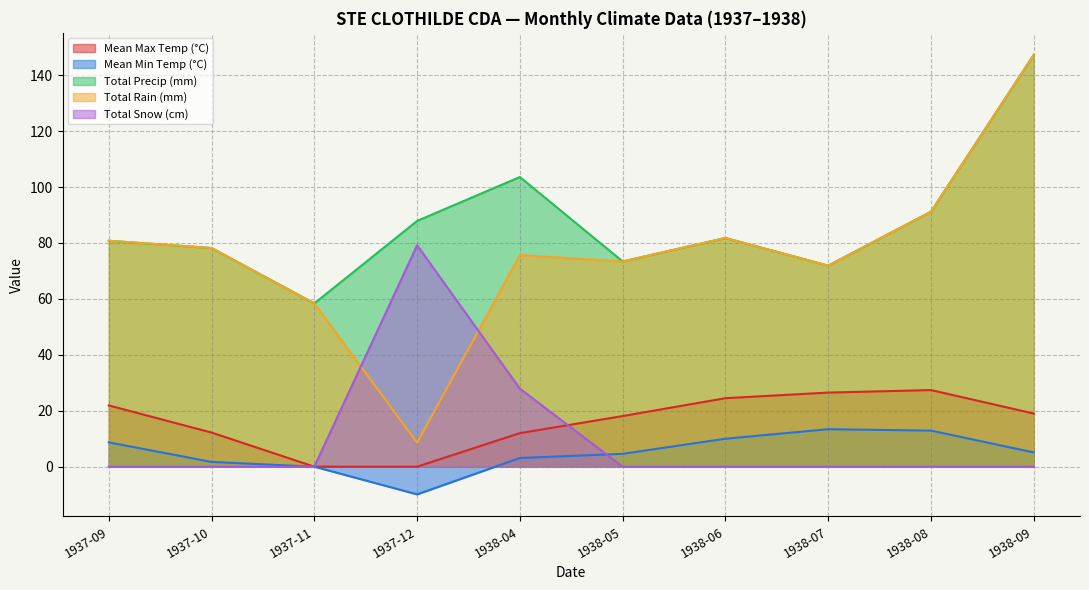

At which category is the sum across all series the highest?

1938-09